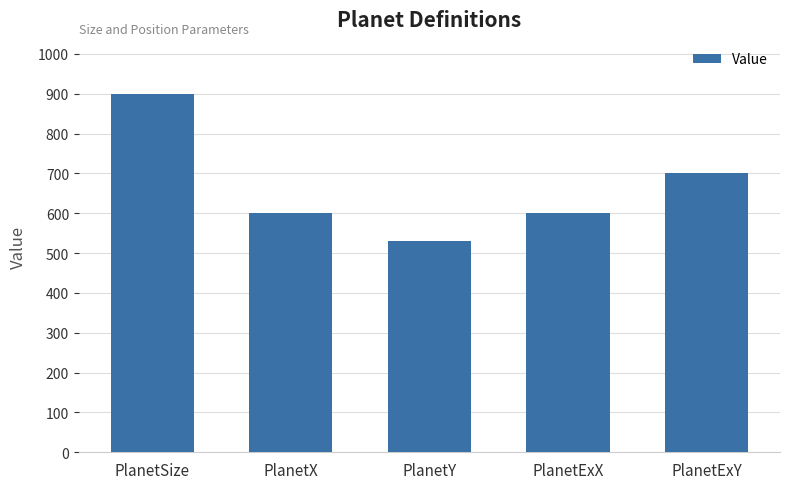

What position from the right is PlanetExX?

2